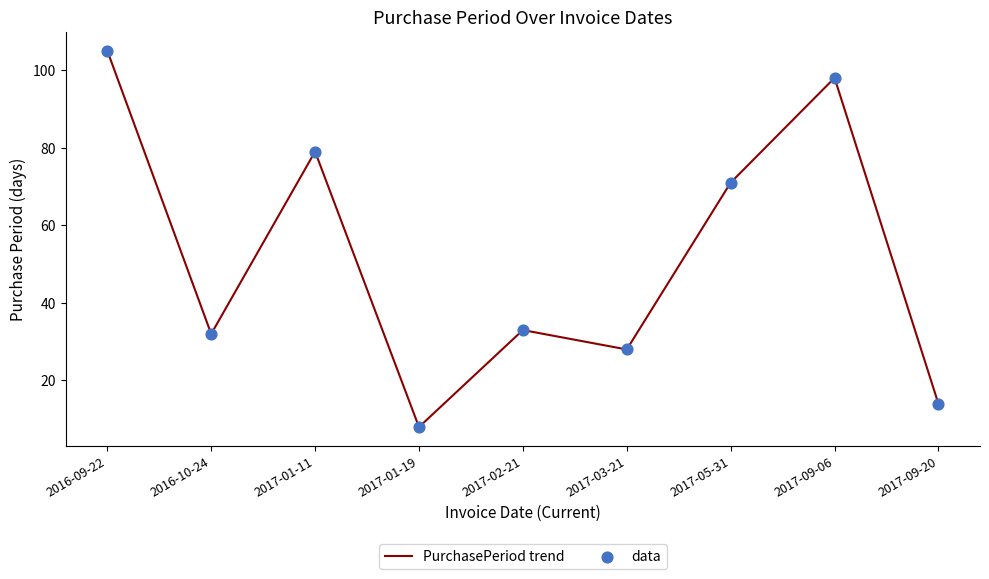

What is the difference between the maximum and minimum values?

97